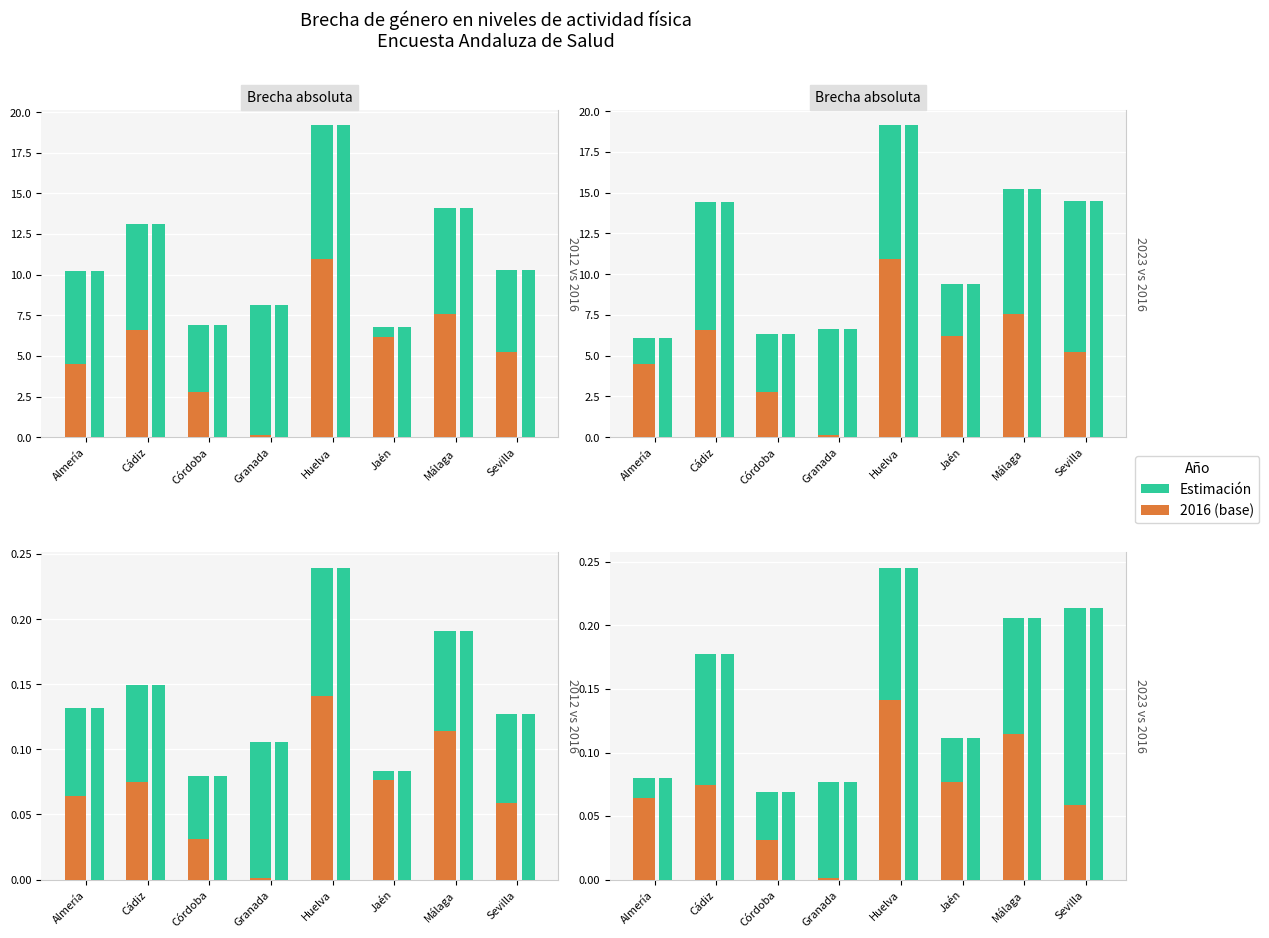

How many values are between 0 and 1?

8